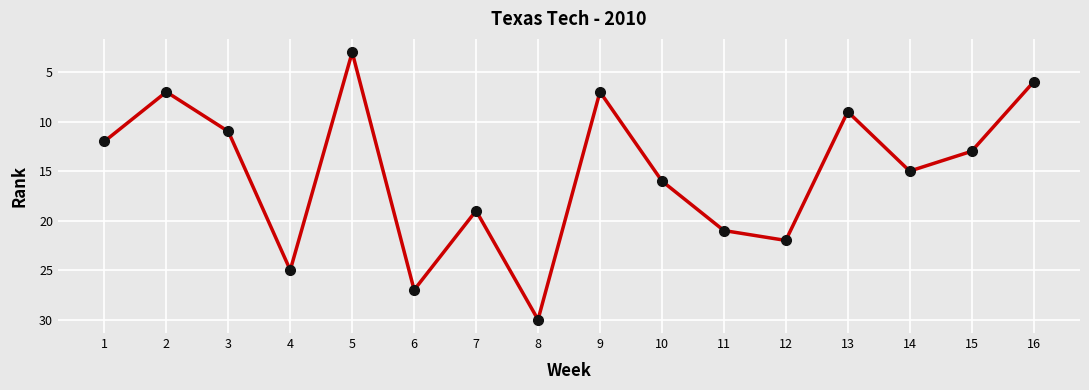

Which category has the lowest value across all series?

5